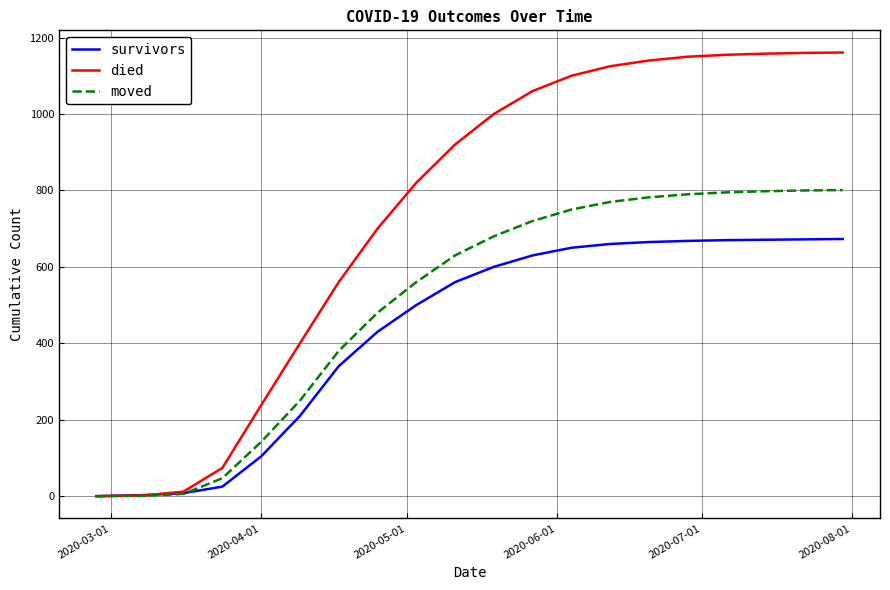

What is the greatest value displayed?

1161